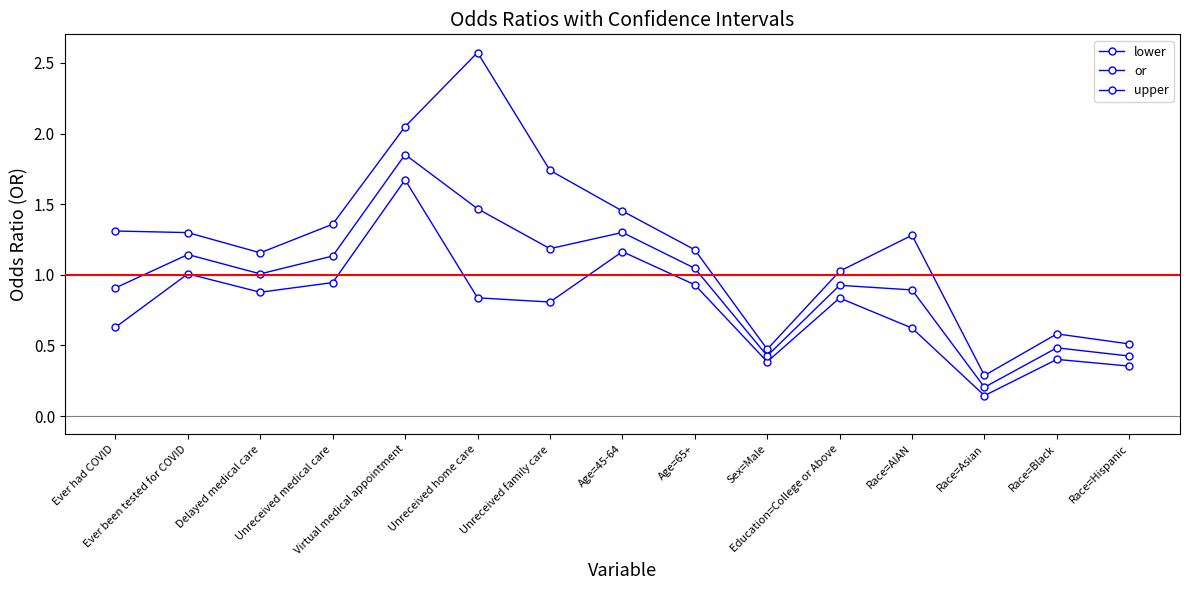

Is this an area chart (filled region under the line)?

No